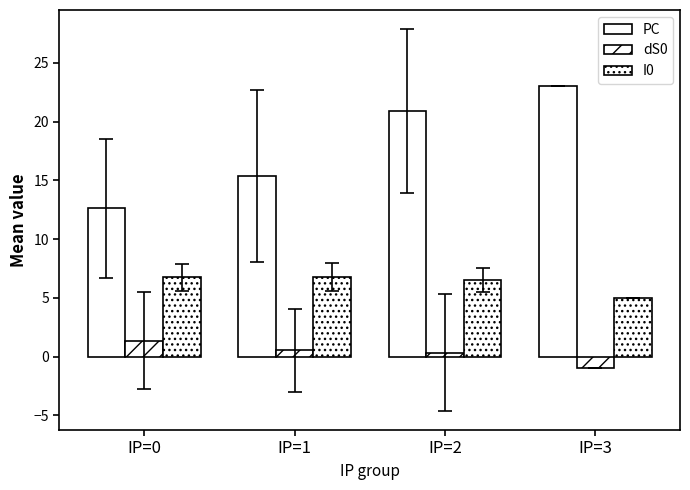

At IP=0, list the series in order from smallest to largest.

dS0, I0, PC